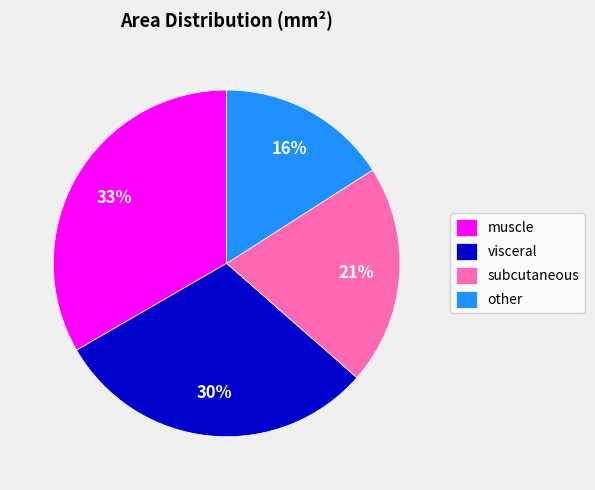

To the nearest percent, what is the average slice percentage?

25%